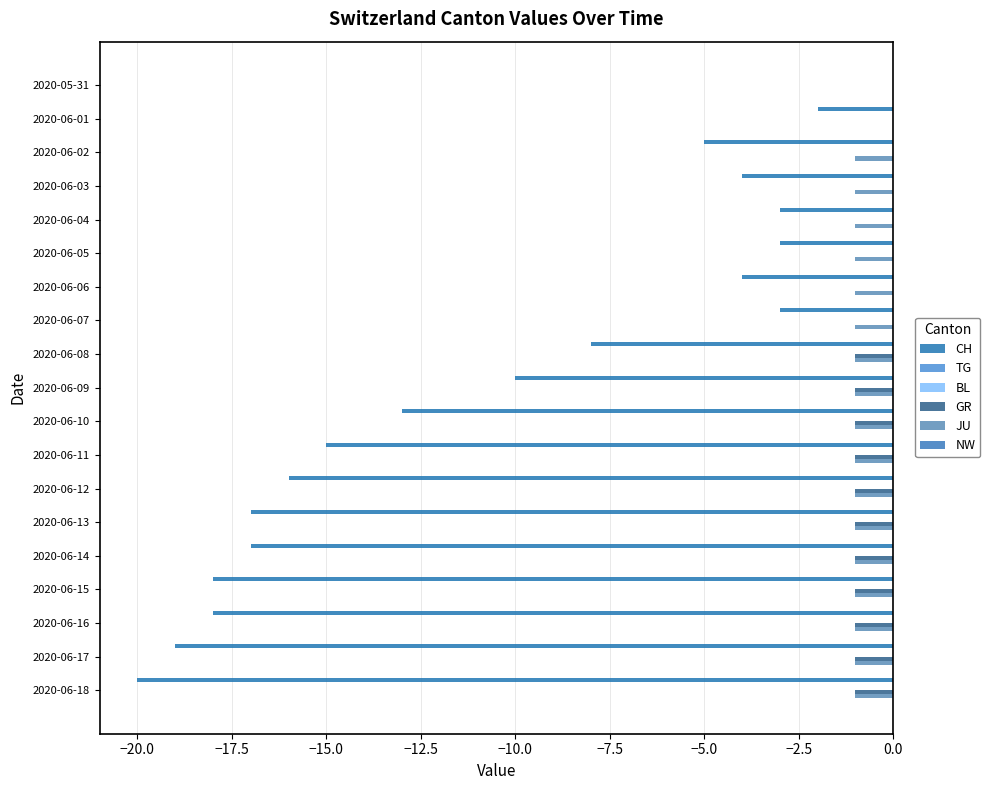

At −10.0, list the series in order from largest to smallest.

TG, BL, NW, GR, JU, CH